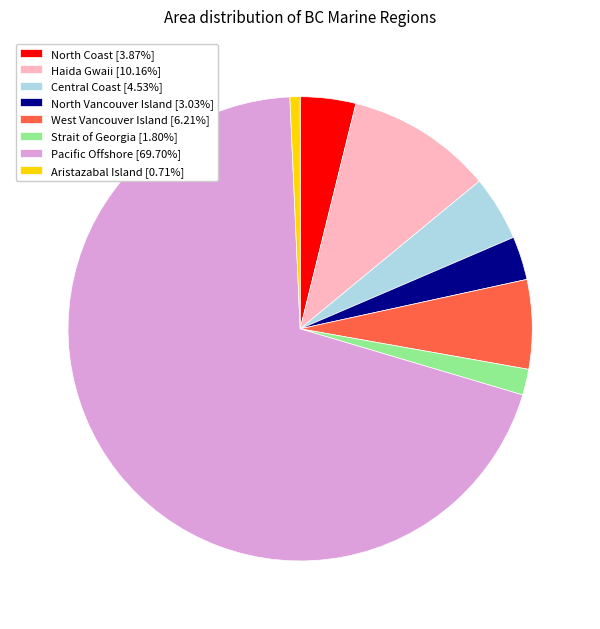

Which slice is the largest?

Pacific Offshore